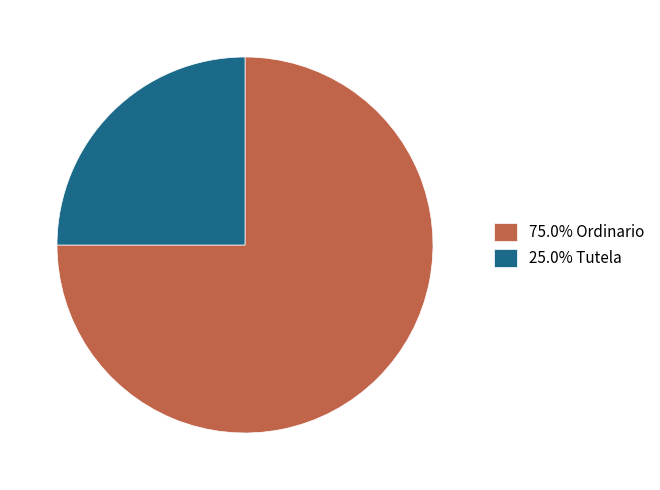

Does 75.0% Ordinario represent more than half of the total?

Yes